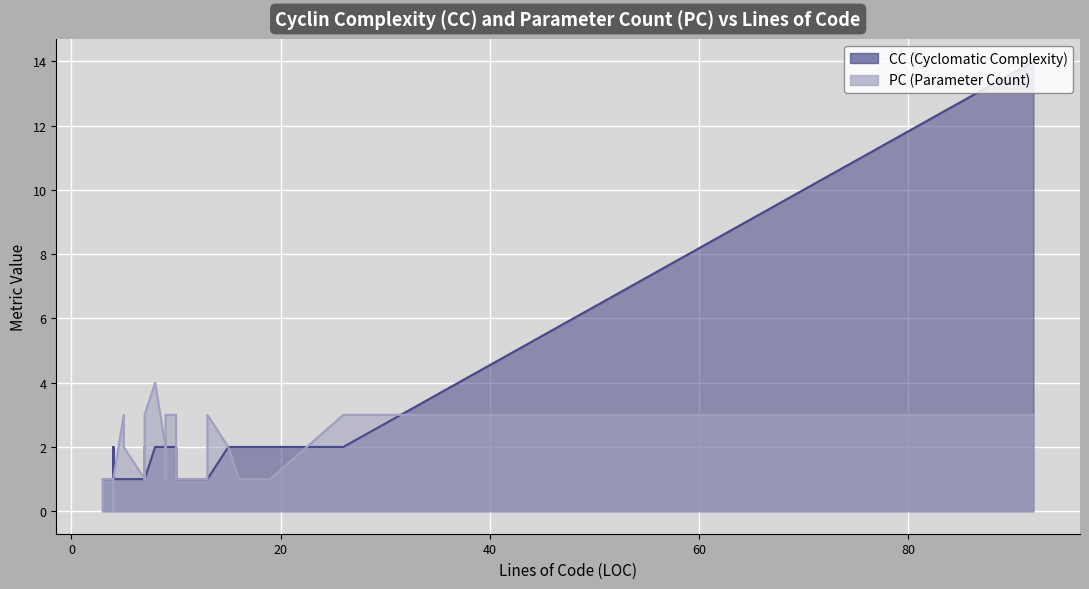

Which series ends up on top after the final intersection of CC and PC?

CC